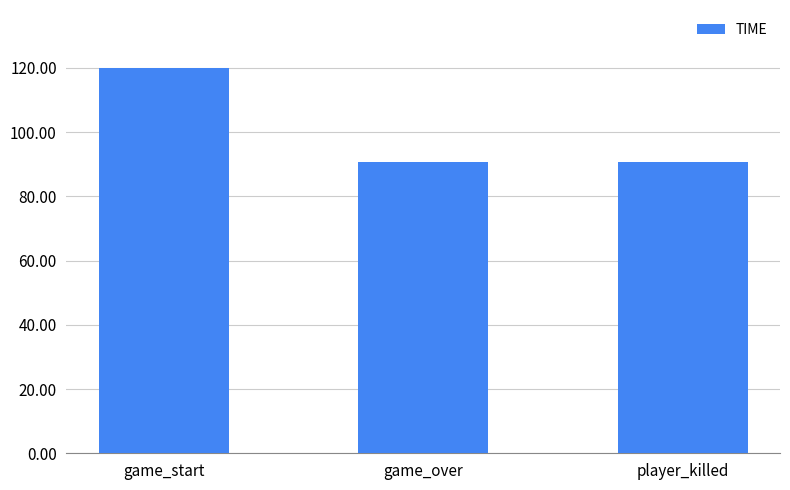

What is the change in value from game_start to player_killed?

-29.4